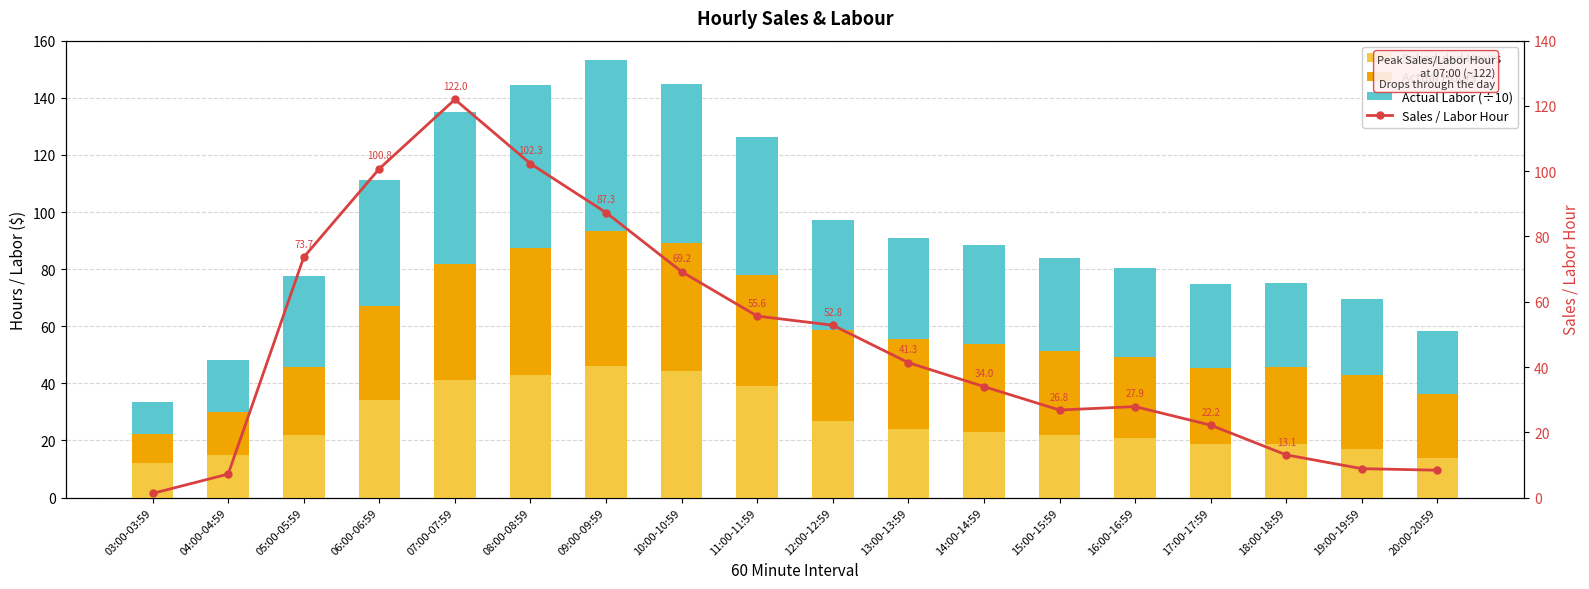

Between 12:00-12:59 and 14:00-14:59, which series saw the biggest shift?

Sales / Labor Hour